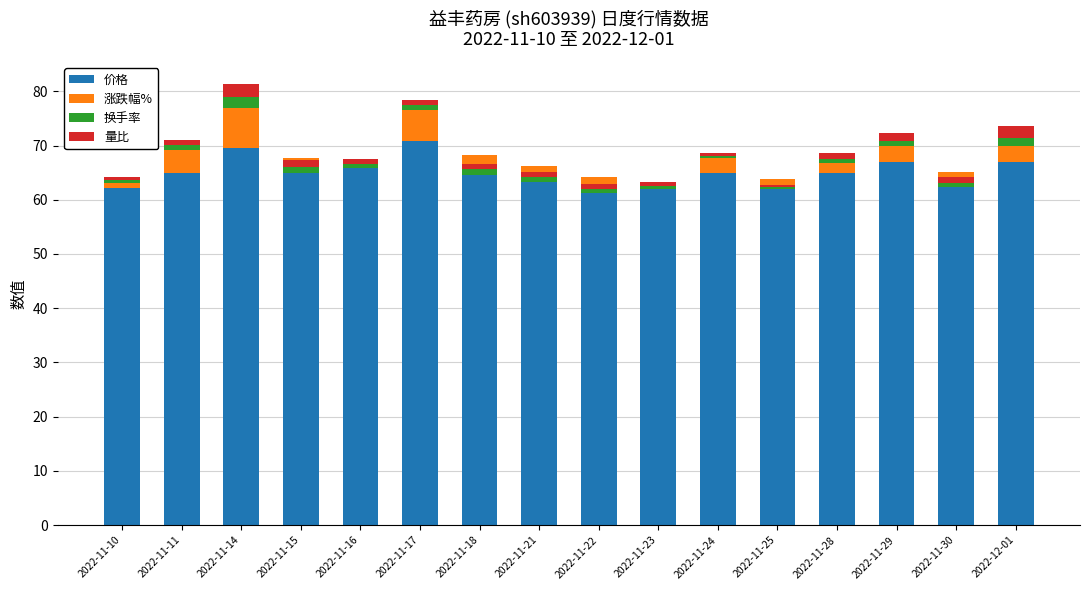

What is the maximum value shown in the chart?

70.8